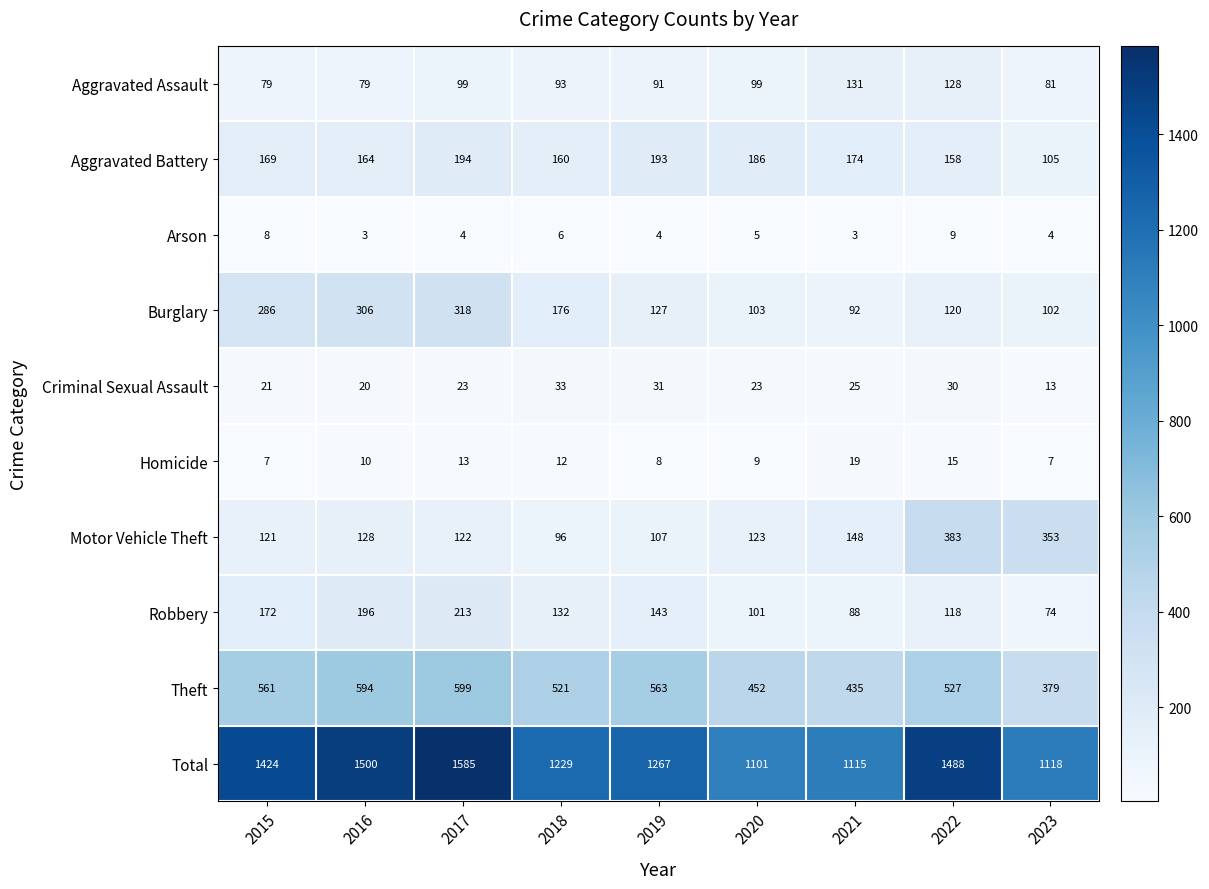

Which series has the largest total across all categories?

Total